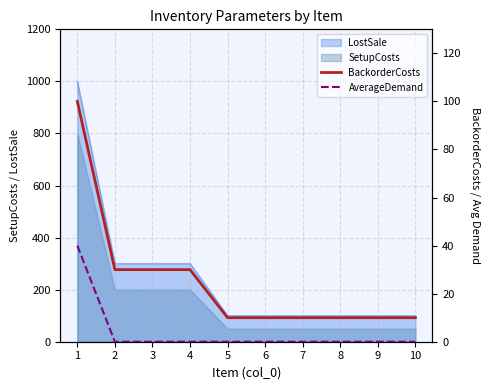

How many values in the AverageDemand series exceed 0?

1